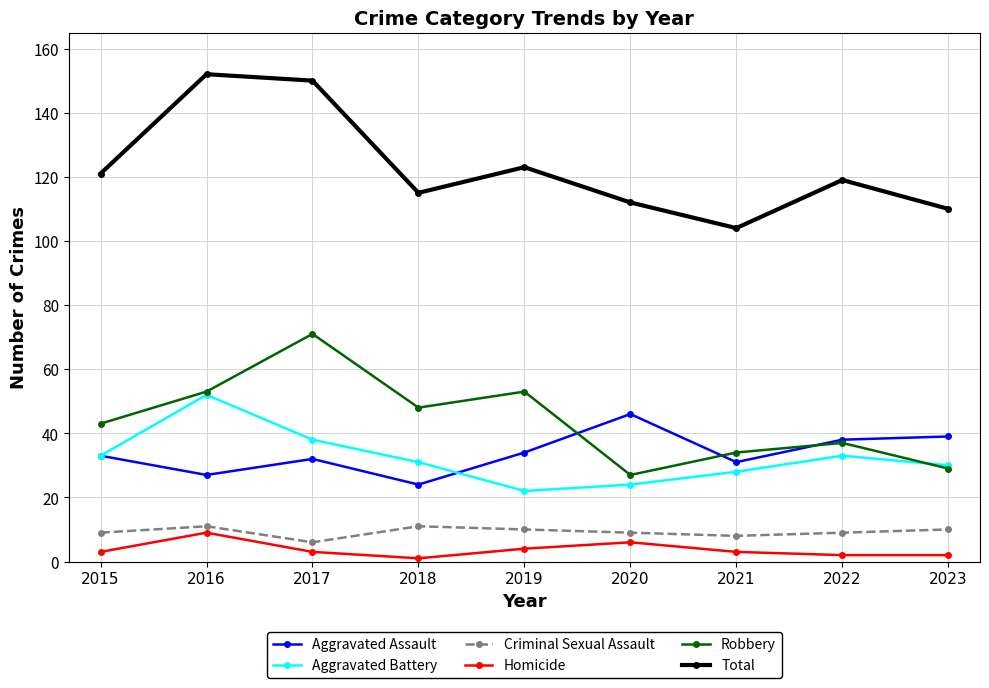

At 2020, list the series in order from largest to smallest.

Total, Aggravated Assault, Robbery, Aggravated Battery, Criminal Sexual Assault, Homicide